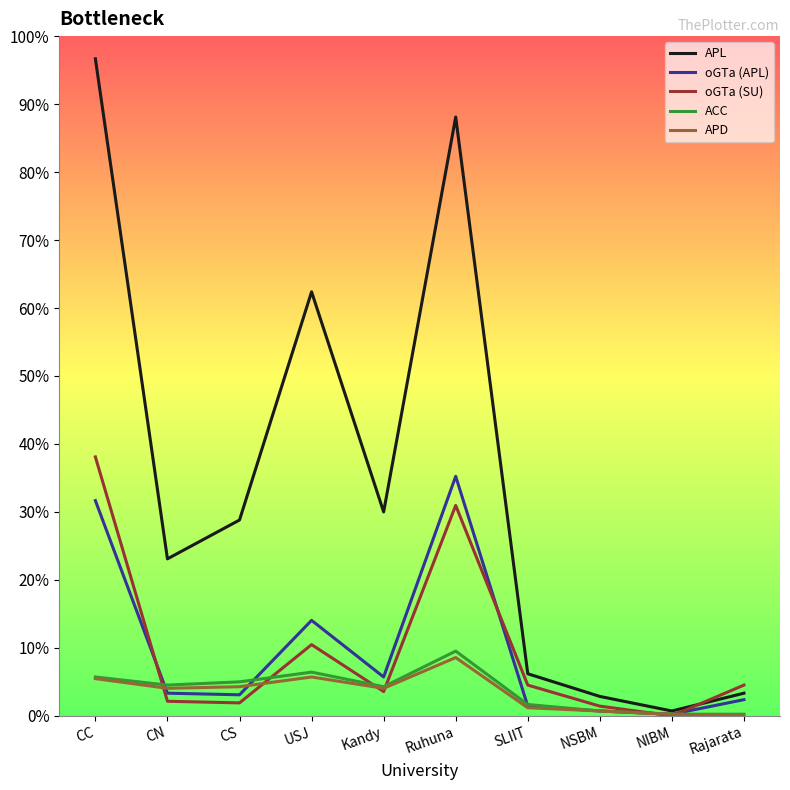

What is the difference between the highest and lowest values at NIBM?

3